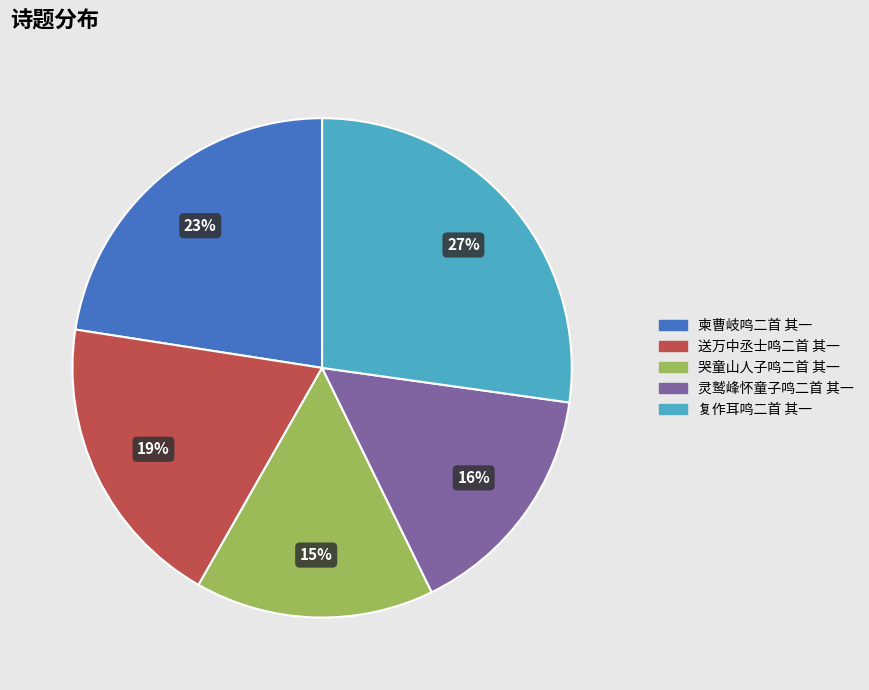

Approximately how many times larger is the value at 柬曹岐鸣二首 其一 compared to 灵鹫峰怀童子鸣二首 其一?

1.4